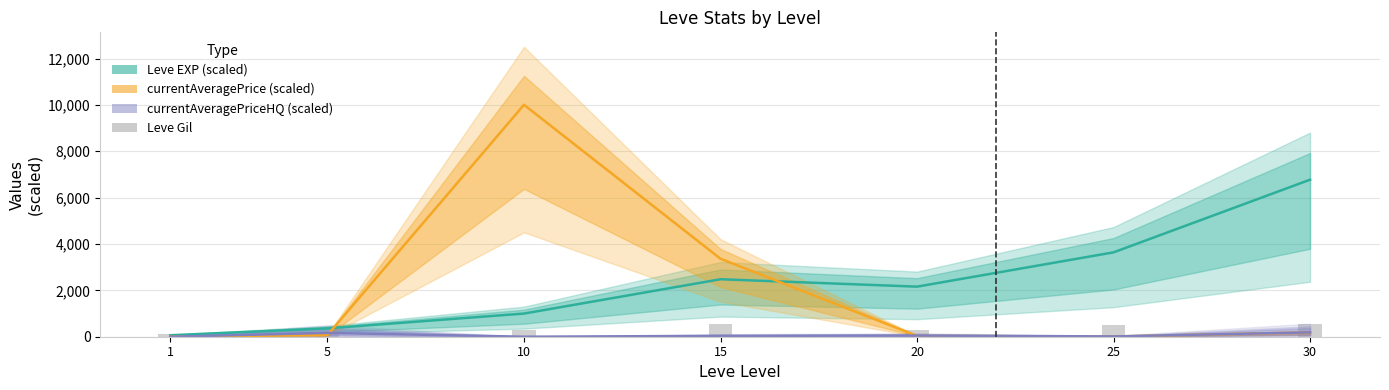

Where does the Leve Gil series first go above 293?

15